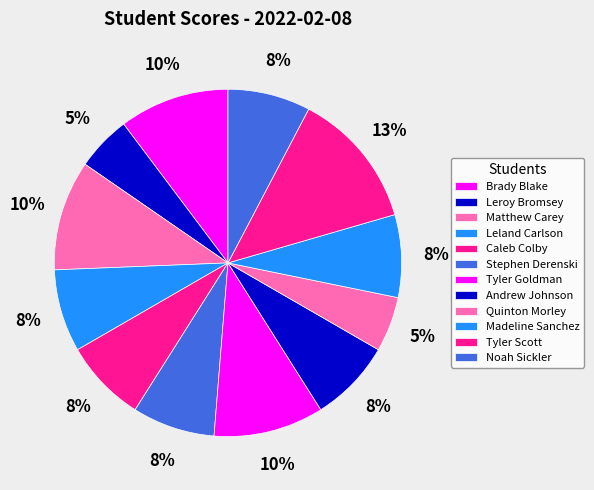

What percentage is NOT represented by Andrew Johnson?

92.3%